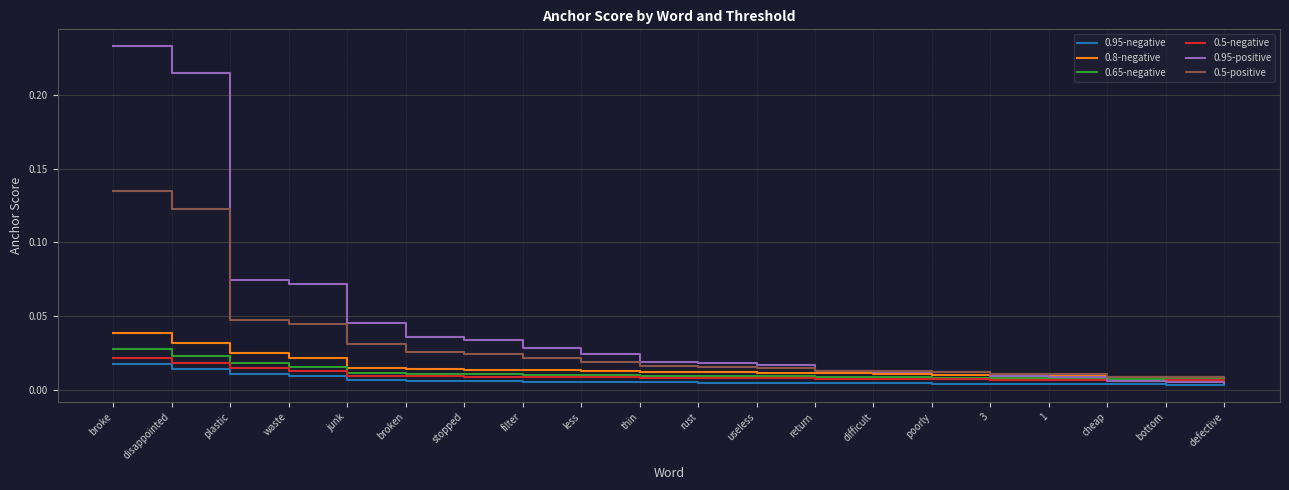

True or false: 0.5-positive has a value of 0.1 at waste.

False